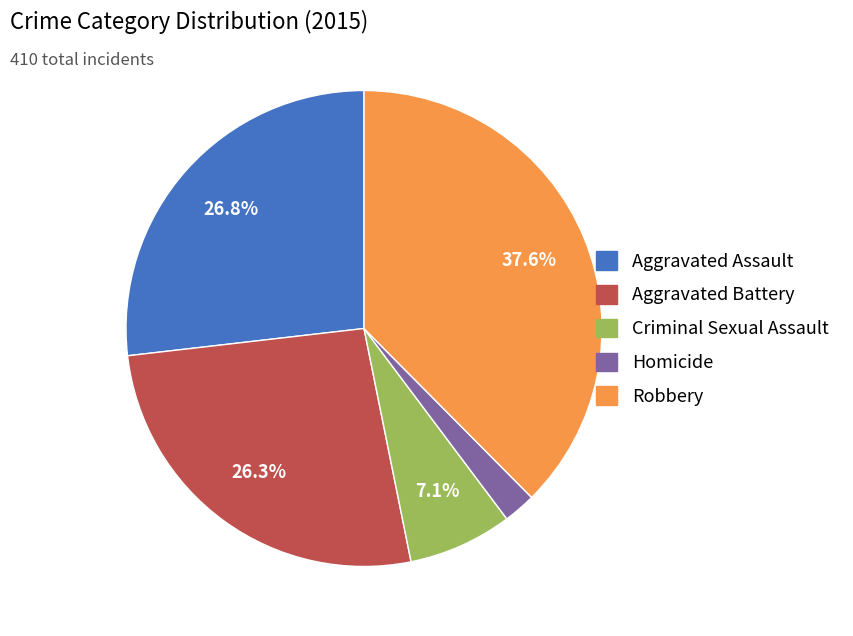

Does any single category account for the majority?

No